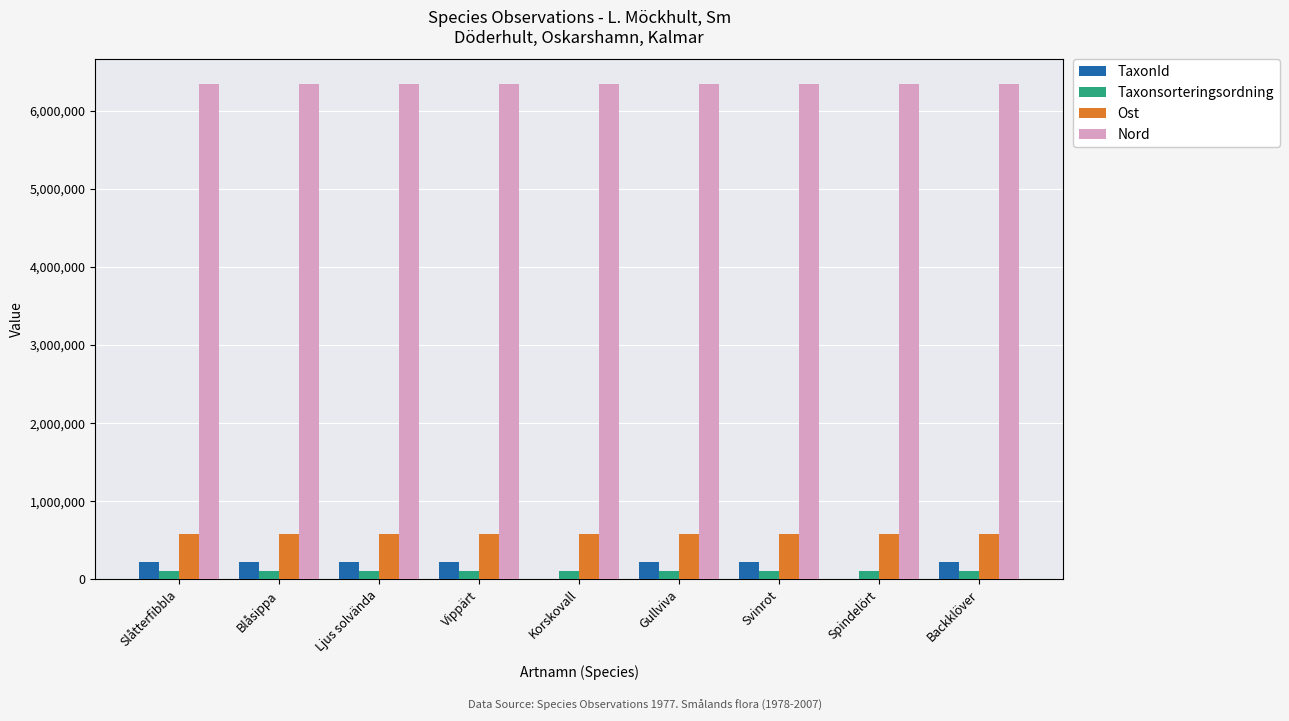

Is it true that TaxonId equals 220204 at Slåtterfibbla?

True